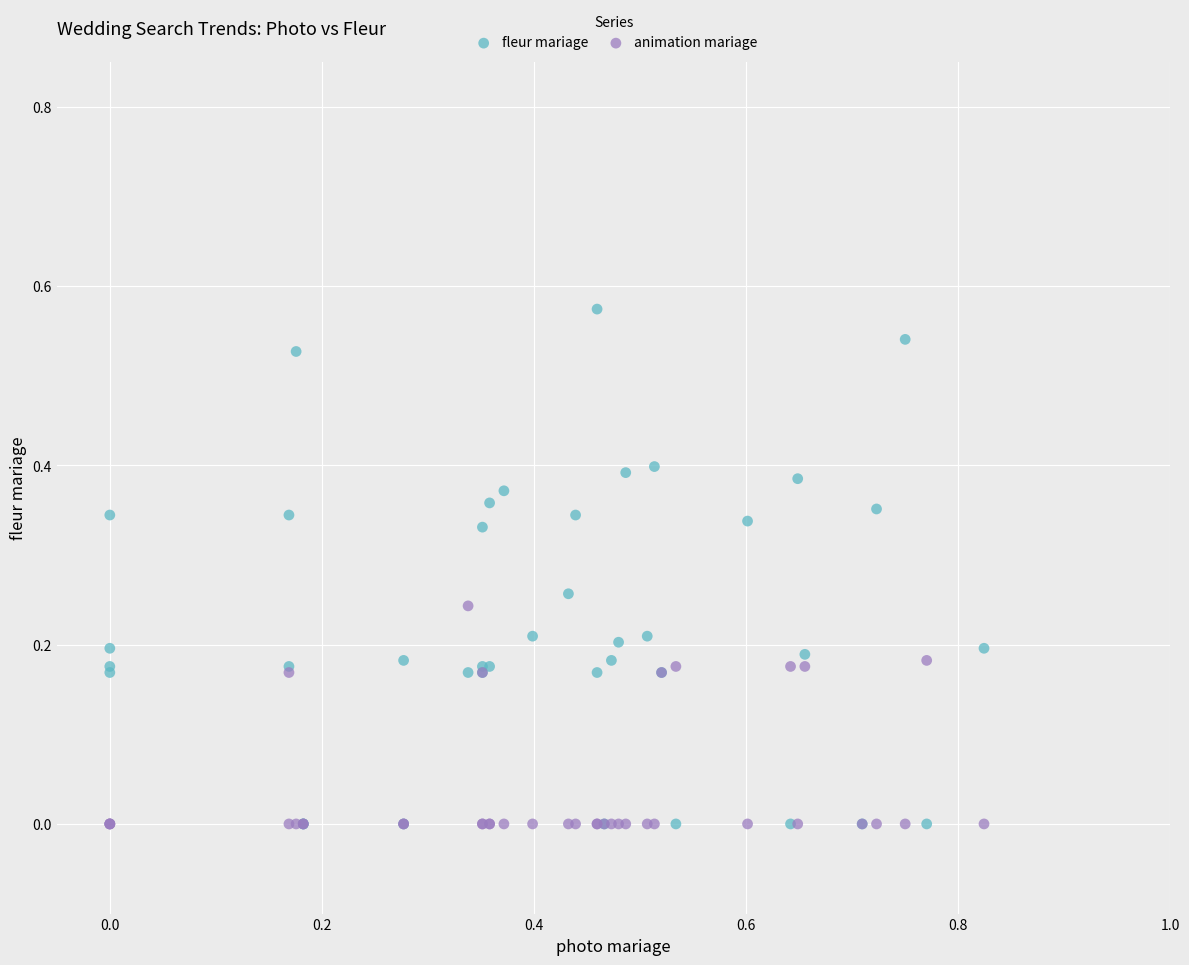

Which series has the largest Y range (max minus min)?

fleur mariage